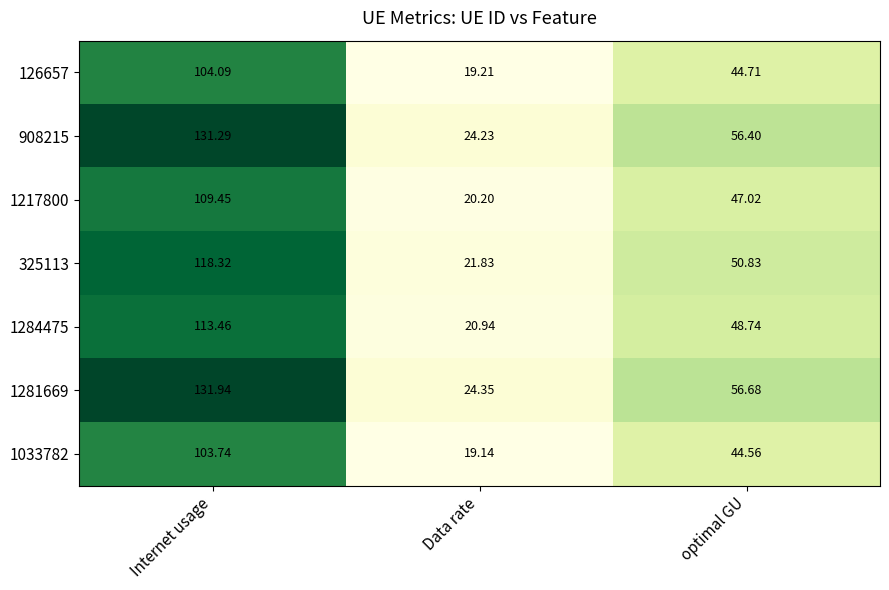

What is the spread (max minus min) of values at optimal GU?

12.1